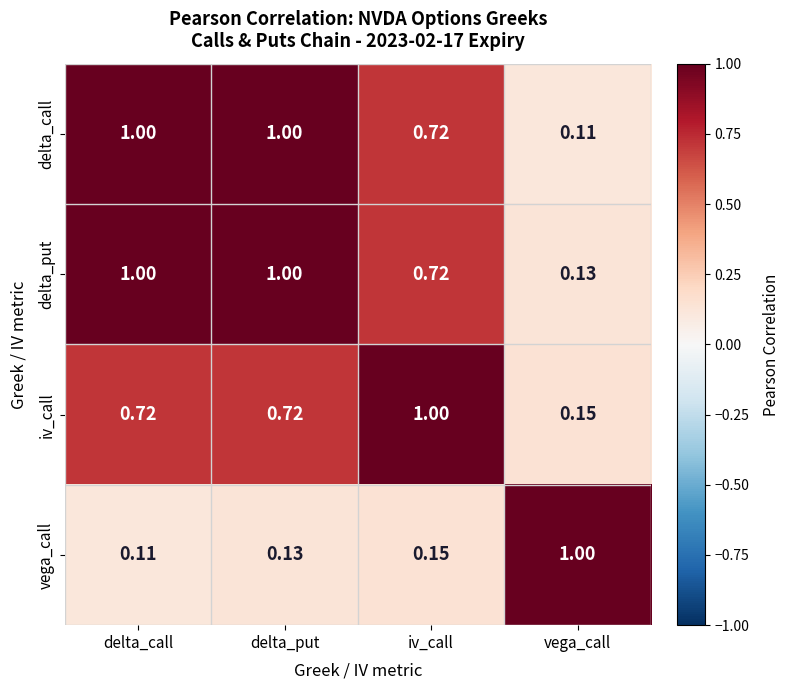

Where is iv_call nearest to the value 0?

vega_call